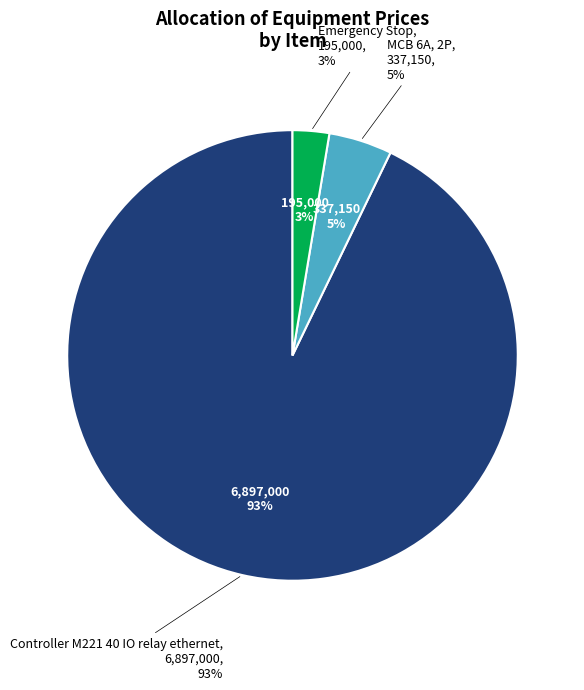

How many segments does this pie chart have?

3